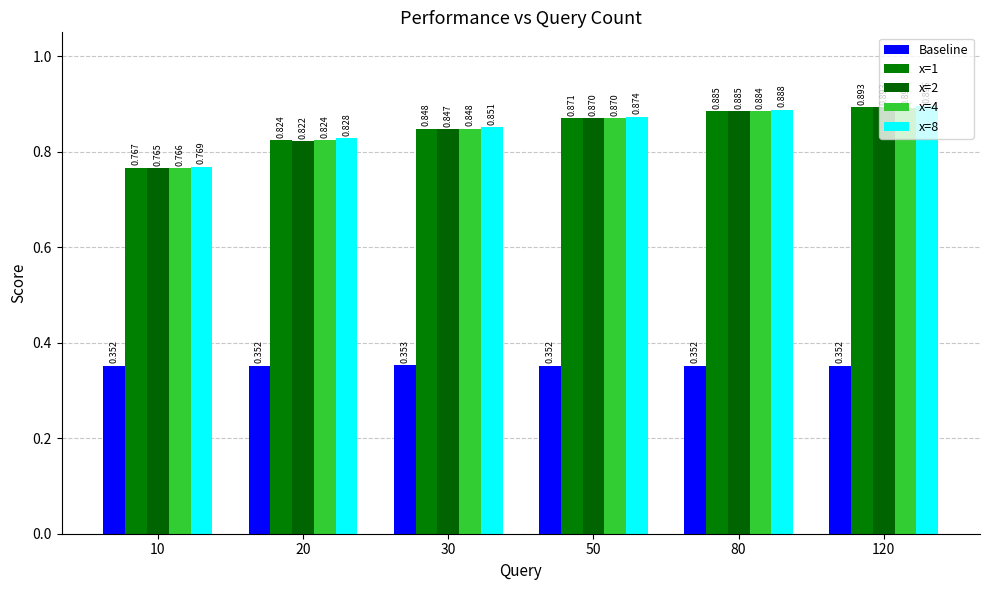

Which series changed the most between 80 and 120?

x=2